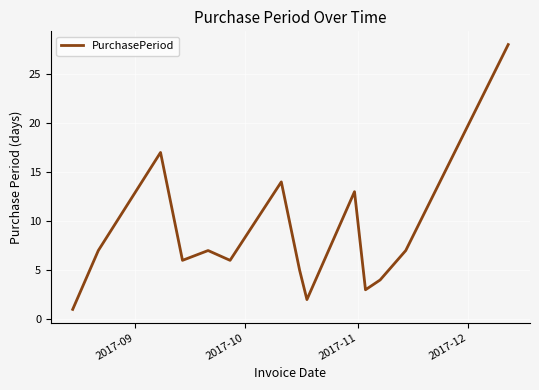

How many categories are shown in the chart?

14